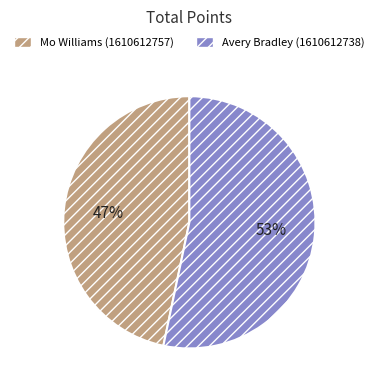

What is the majority slice?

Avery Bradley (1610612738)